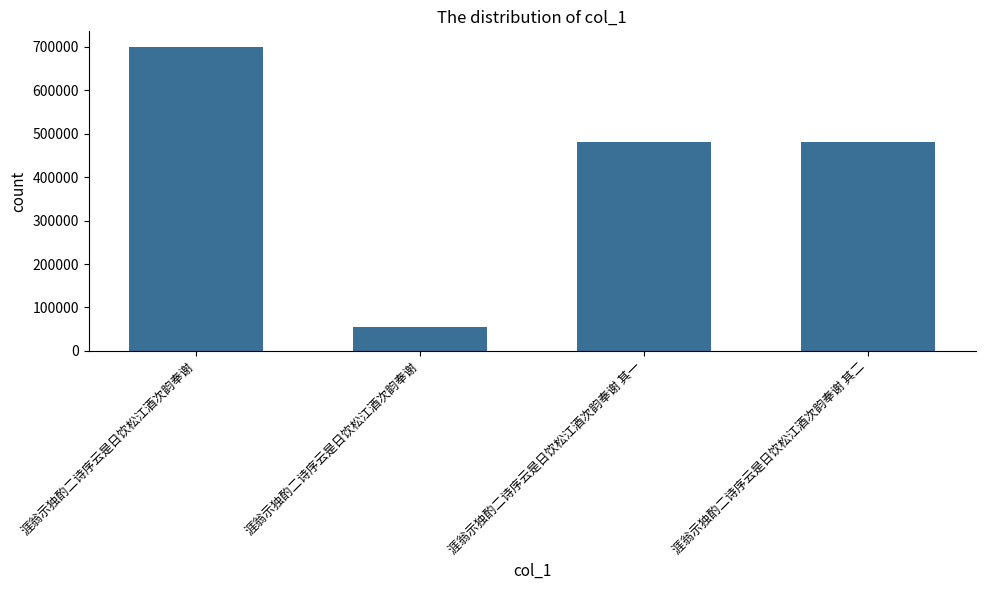

What is the greatest value displayed?

700171